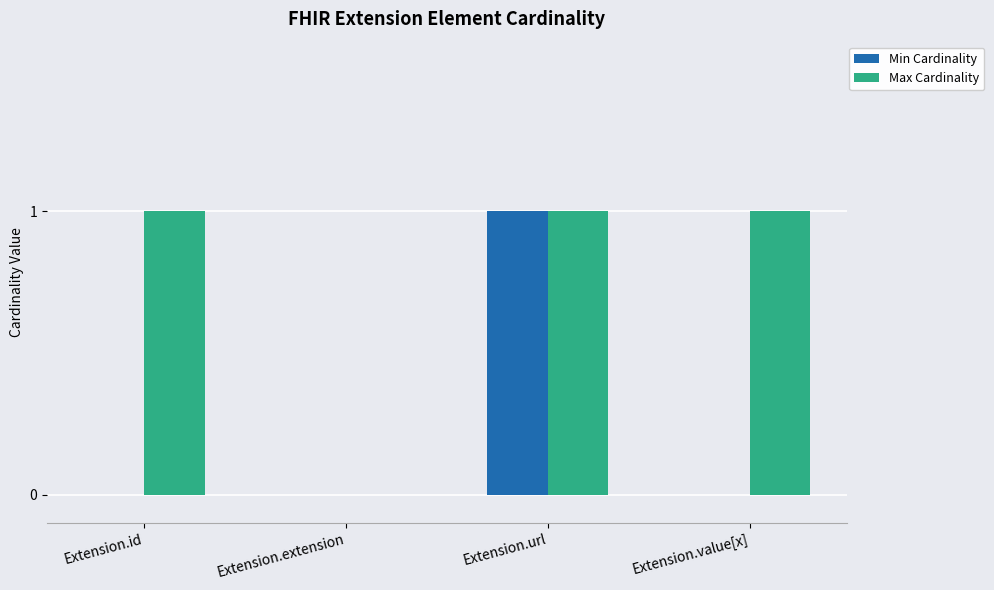

Which series changed the most between Extension.id and Extension.extension?

Max Cardinality